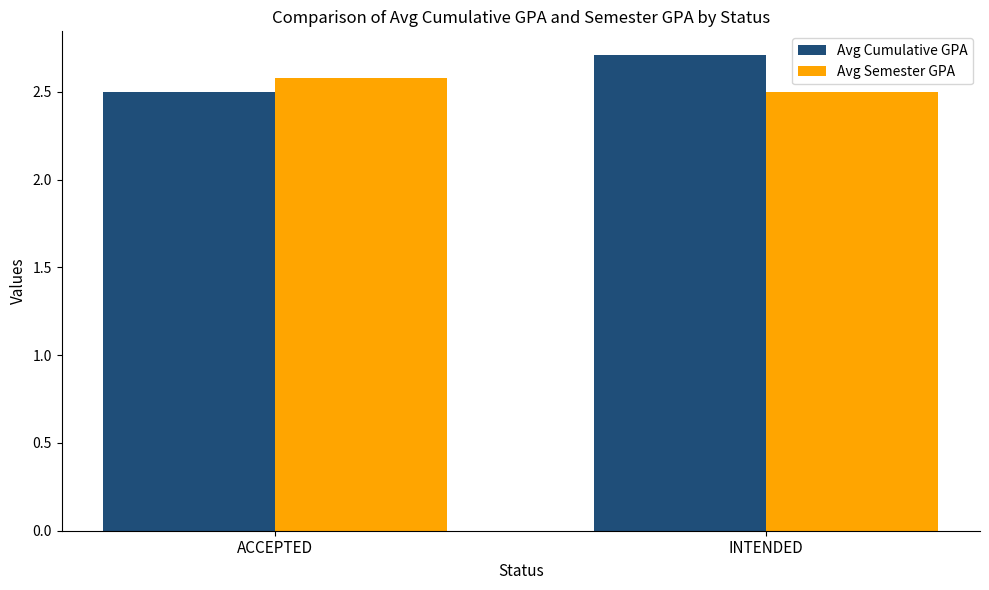

Reading left to right, what are all the values shown in this chart?

Avg Cumulative GPA: ACCEPTED=2.5	INTENDED=2.7
Avg Semester GPA: ACCEPTED=2.6	INTENDED=2.5